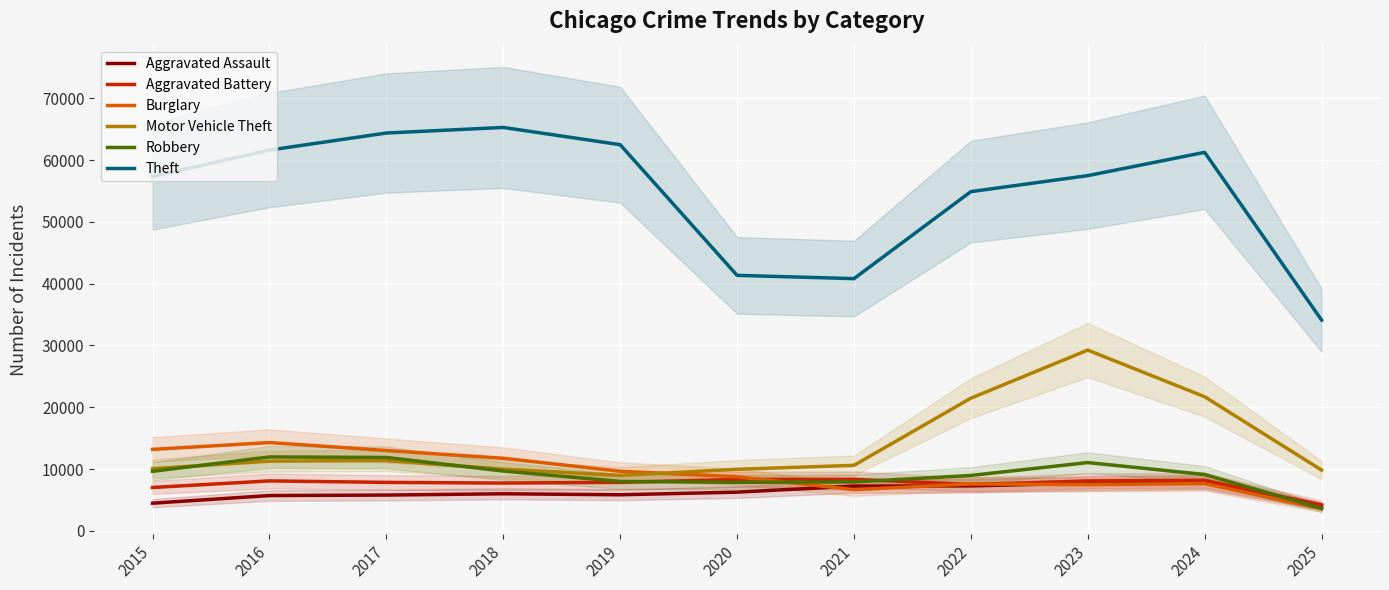

Rank the categories by Aggravated Battery value from highest to lowest.

2021, 2020, 2024, 2016, 2023, 2019, 2017, 2018, 2022, 2015, 2025